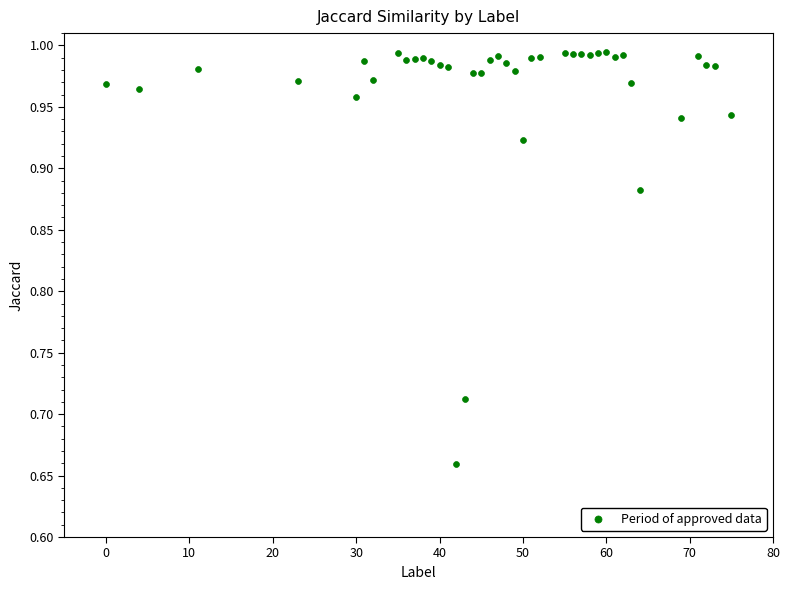

What is the range of X values (max minus min)?

75.0